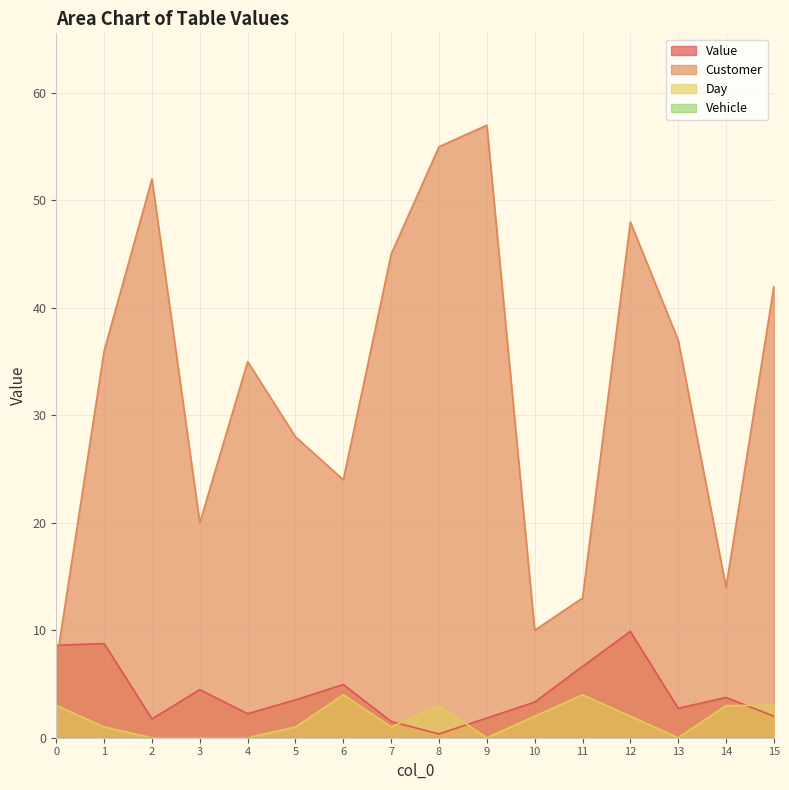

How many interior local peaks does the Customer series have?

4